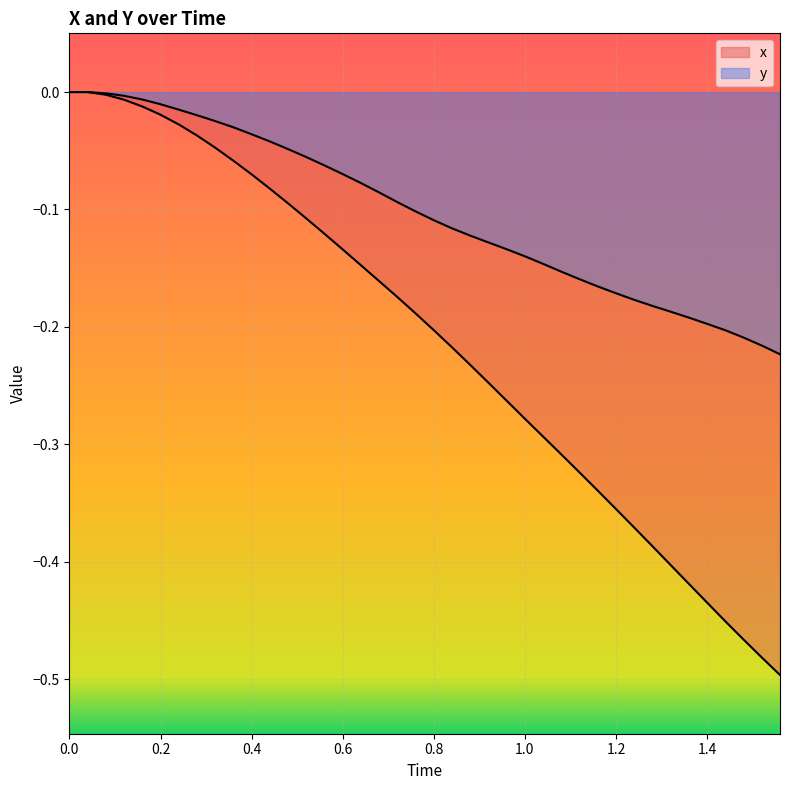

What is the sum of all x values?

-8.5